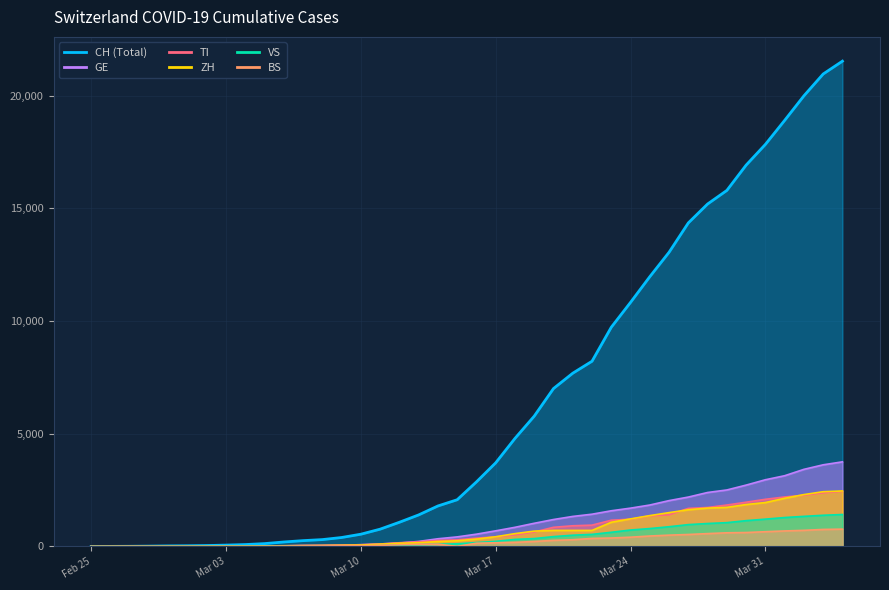

Is it true that ZH equals 54 at 2020-03-07?

False